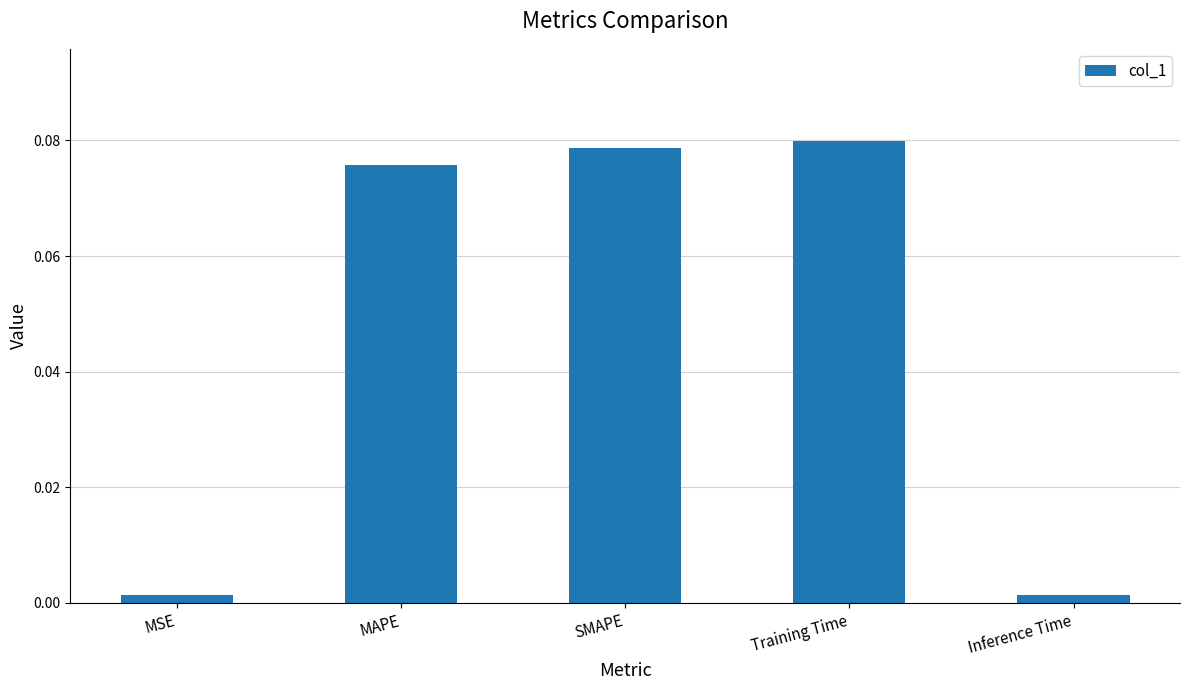

Between MSE and SMAPE, which is larger?

SMAPE